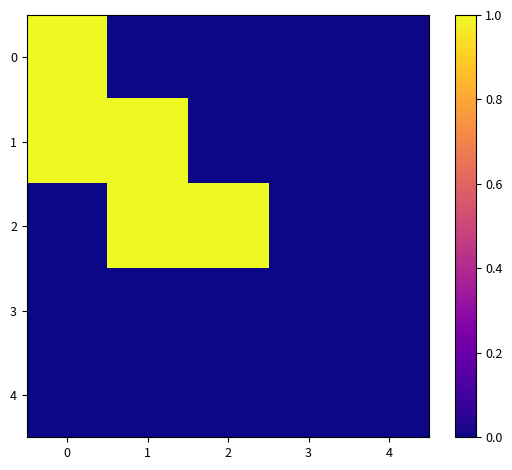

Reading right to left, what are all the values shown in this chart?

0: 4=0	3=0	2=0	1=0	0=1
1: 4=0	3=0	2=0	1=1	0=1
2: 4=0	3=0	2=1	1=1	0=0
3: 4=0	3=0	2=0	1=0	0=0
4: 4=0	3=0	2=0	1=0	0=0